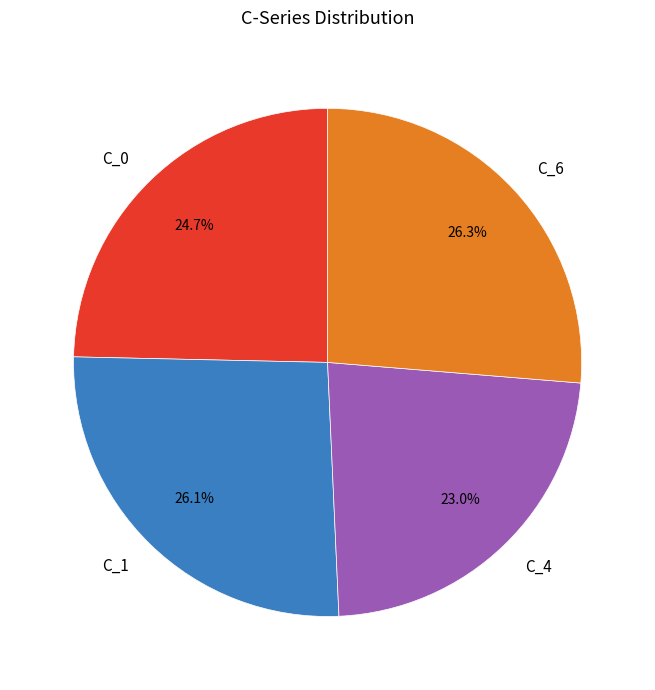

What percentage is the C_6 slice, to the nearest percent?

26%